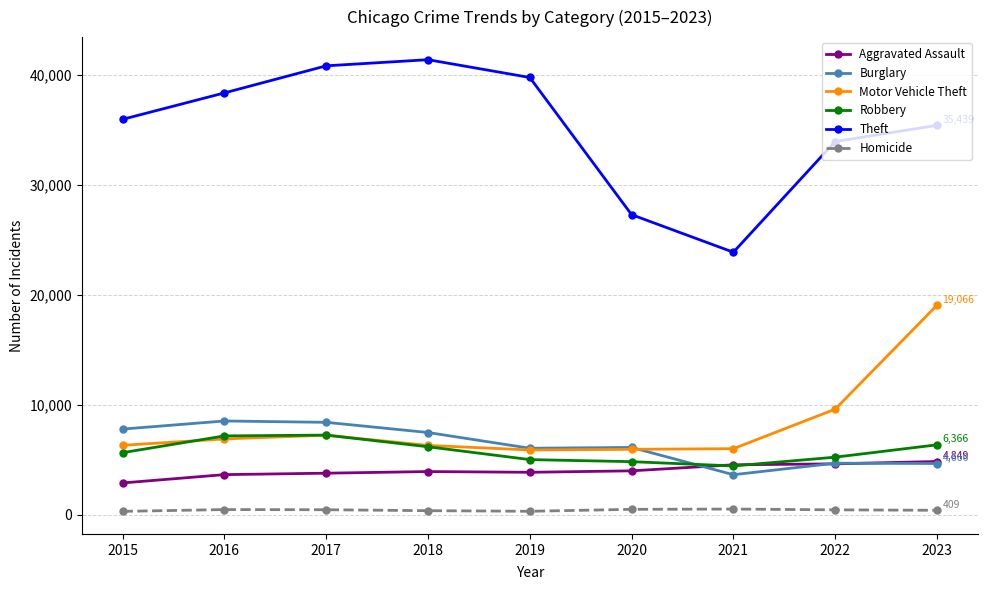

What is the difference between the highest and lowest values at 2023?

35030